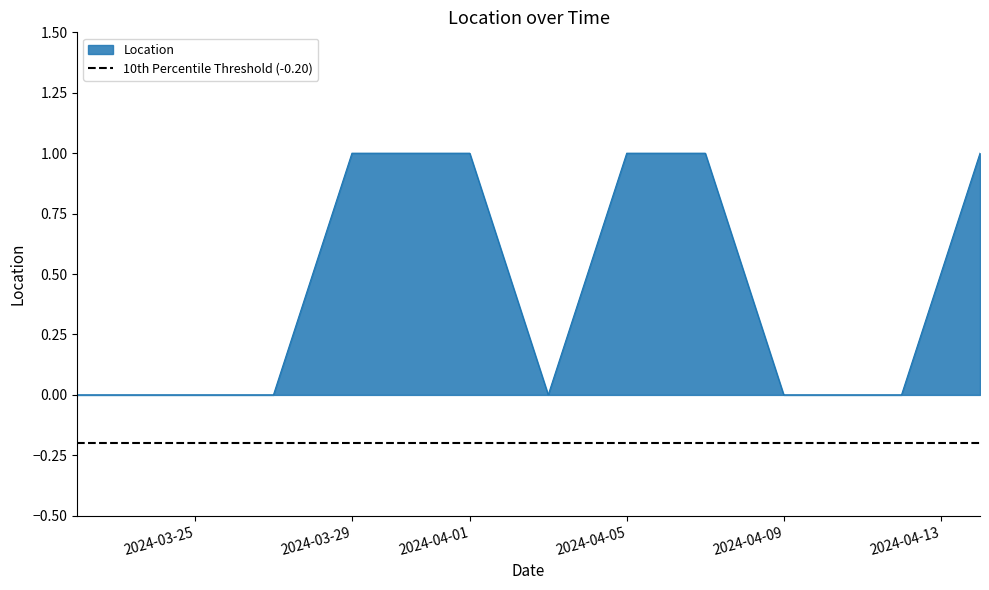

Between 2024-03-25 and 2024-04-01, which is larger?

2024-04-01